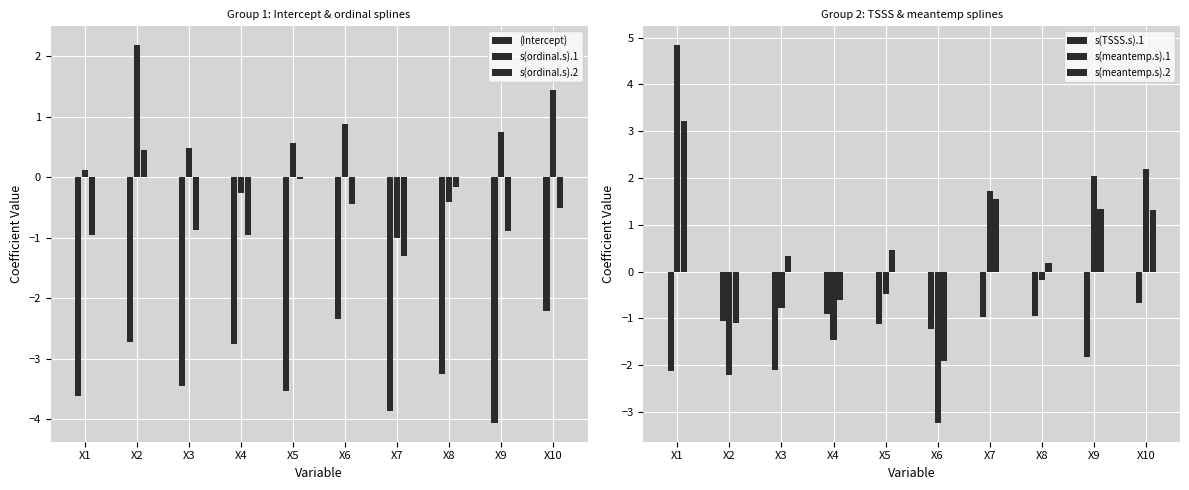

How many data points in s(meantemp.s).2 are above 0?

7